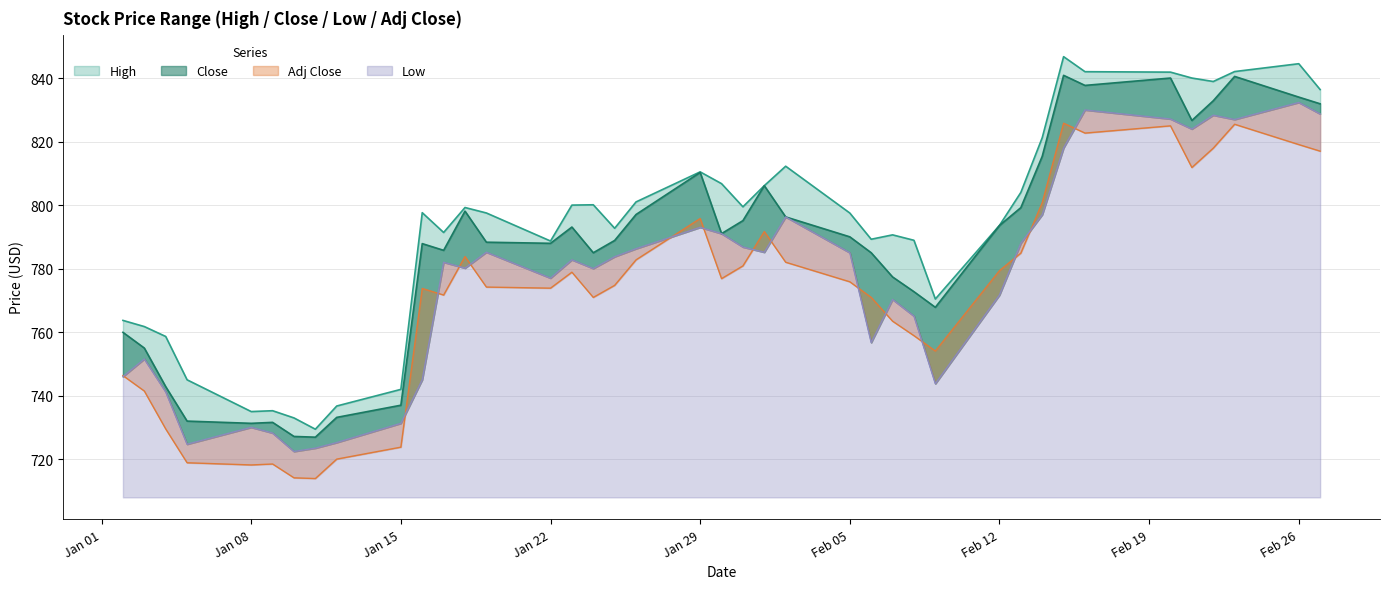

True or false: High and Low intersect in this chart.

False